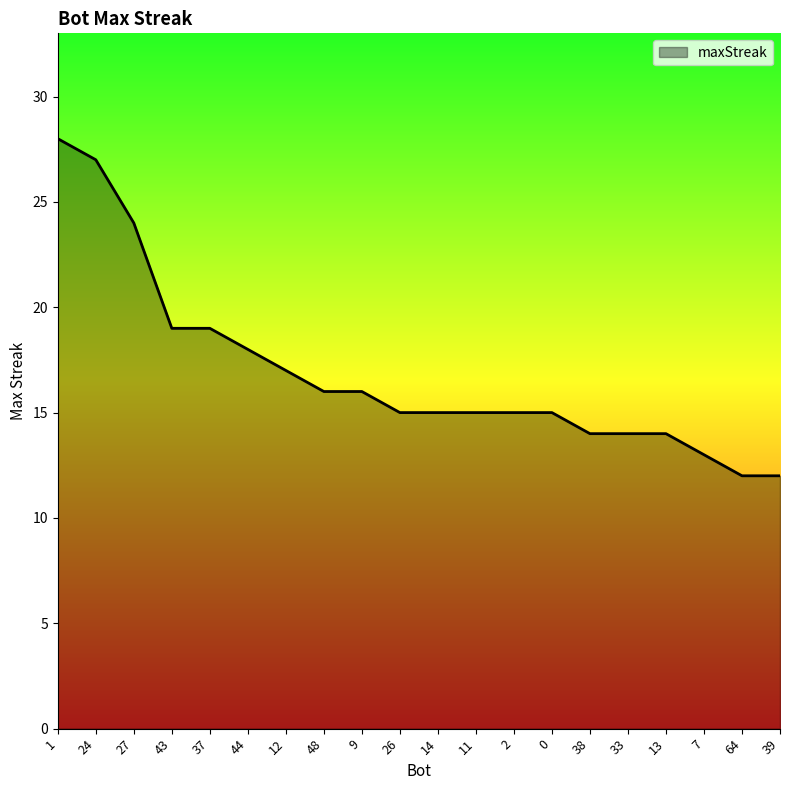

How many lines are shown in the chart?

1